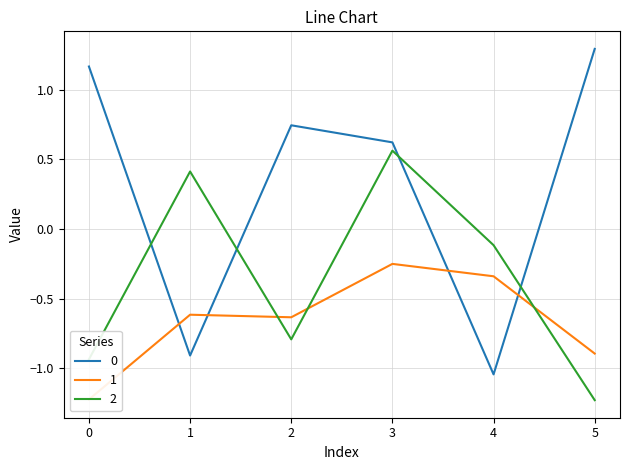

Reading left to right, list all the values displayed in this chart.

0: 0=1.2	1=-0.9	2=0.7	3=0.6	4=-1.0	5=1.3
1: 0=-1.2	1=-0.6	2=-0.6	3=-0.3	4=-0.3	5=-0.9
2: 0=-0.9	1=0.4	2=-0.8	3=0.6	4=-0.1	5=-1.2